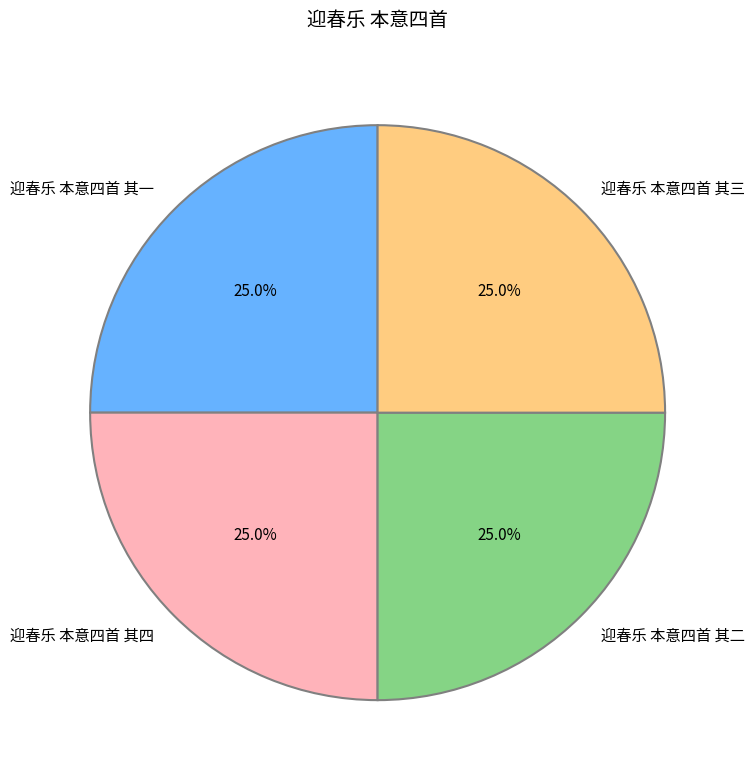

Is it true that 迎春乐 本意四首 其二 is 11% of the pie?

False